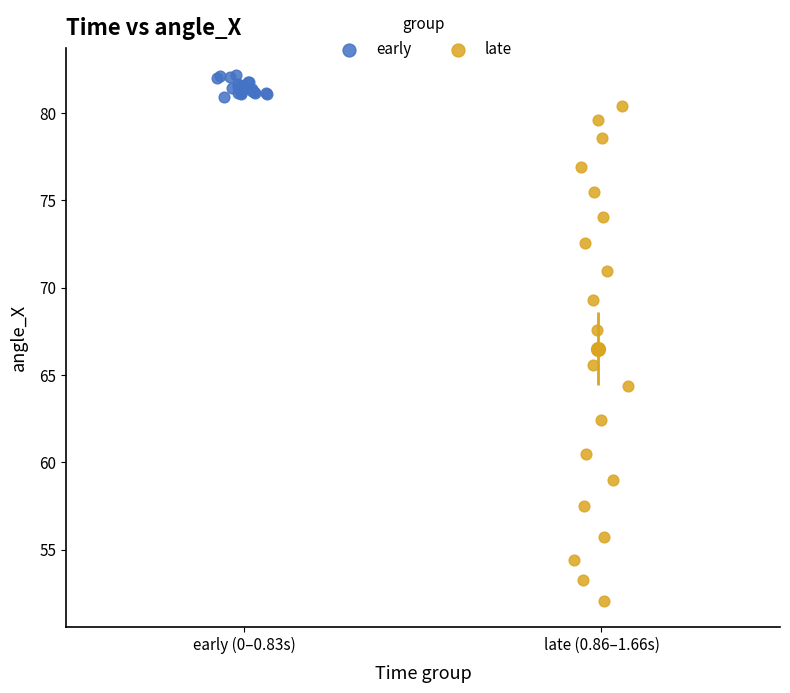

Which series contains the lowest Y value?

late